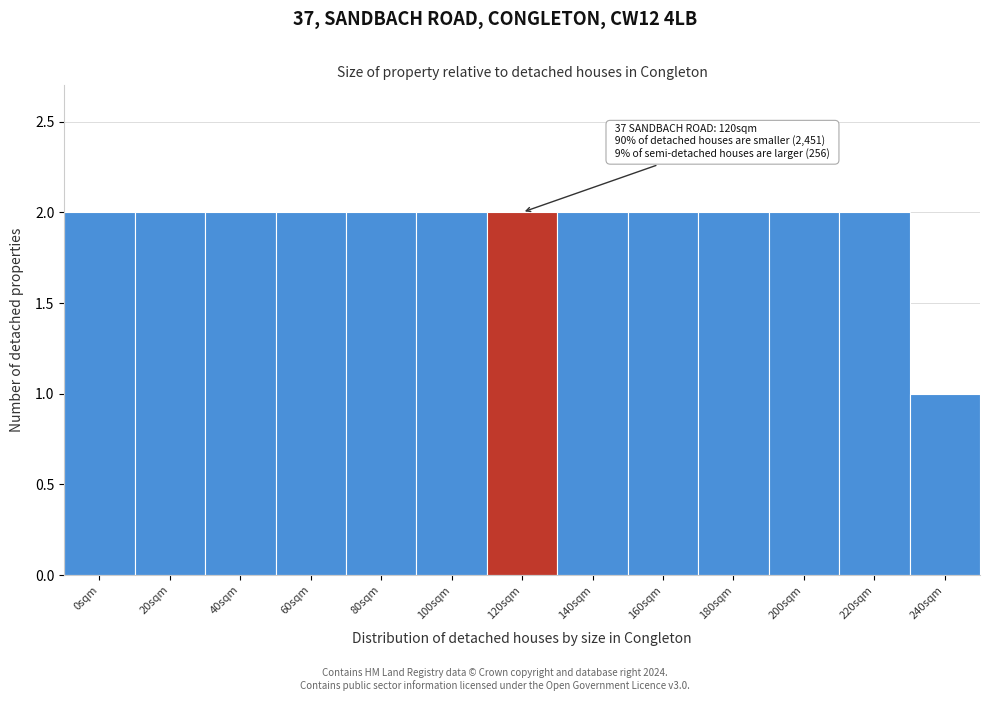

Reading left to right, what are all the values shown in this chart?

0sqm=2	20sqm=2	40sqm=2	60sqm=2	80sqm=2	100sqm=2	120sqm=2	140sqm=2	160sqm=2	180sqm=2	200sqm=2	220sqm=2	240sqm=1